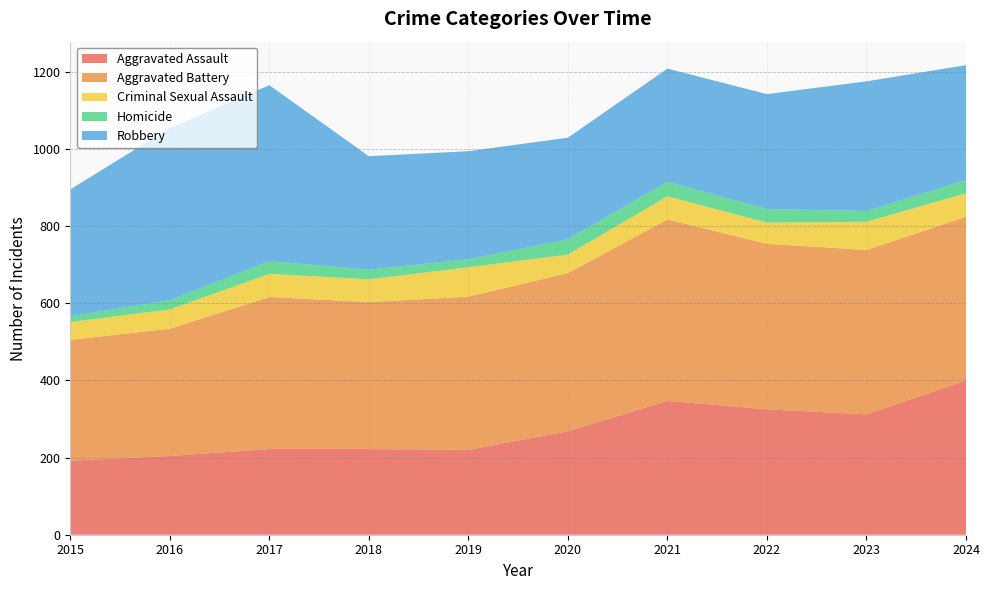

Reading left to right, what are all the values shown in this chart?

Aggravated Assault: 2015=192	2016=204	2017=222	2018=222	2019=220	2020=268	2021=347	2022=325	2023=312	2024=400
Aggravated Battery: 2015=313	2016=330	2017=394	2018=381	2019=397	2020=410	2021=470	2022=429	2023=426	2024=424
Criminal Sexual Assault: 2015=46	2016=50	2017=60	2018=59	2019=76	2020=48	2021=60	2022=55	2023=73	2024=61
Homicide: 2015=15	2016=24	2017=33	2018=25	2019=21	2020=40	2021=38	2022=35	2023=28	2024=34
Robbery: 2015=329	2016=446	2017=456	2018=294	2019=280	2020=263	2021=293	2022=298	2023=336	2024=298